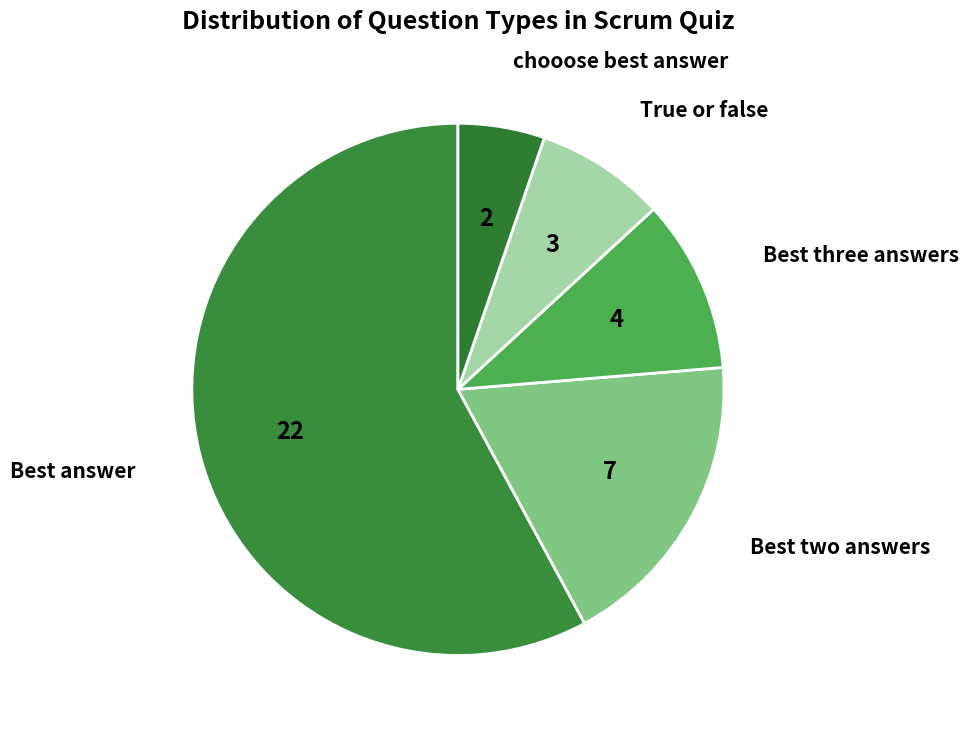

Count the number of slices in the pie.

5